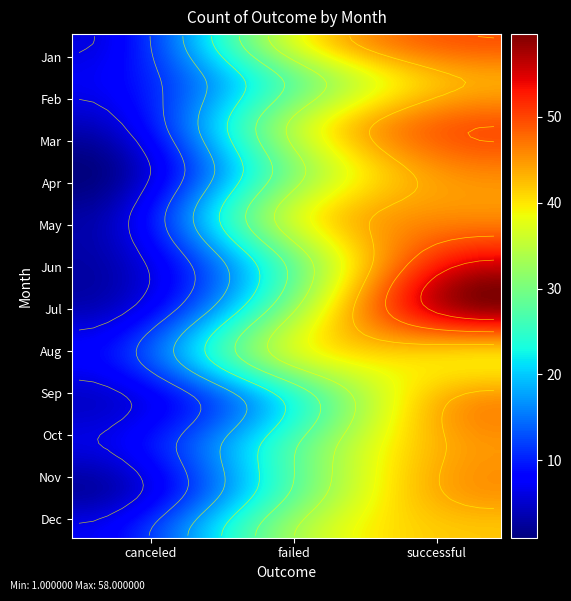

The value of Jul at failed is 31. True or false?

True